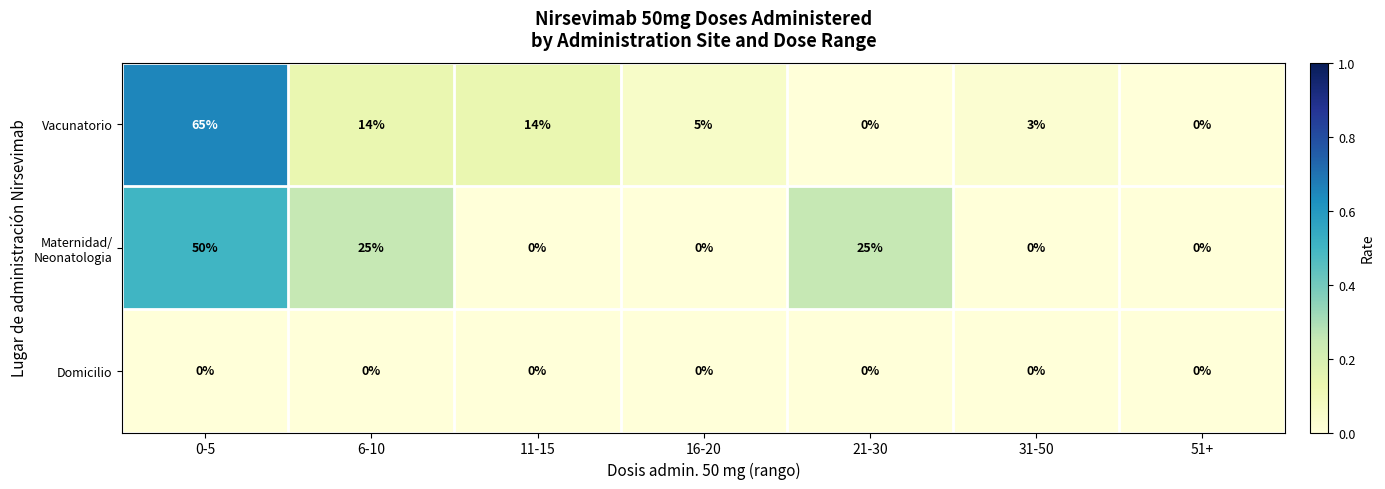

What is the difference between the highest and lowest values at 21-30?

25